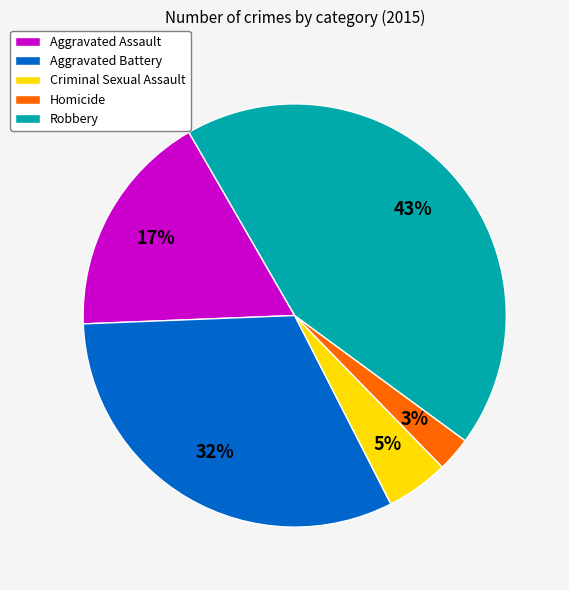

Between Criminal Sexual Assault and Robbery, which is larger?

Robbery